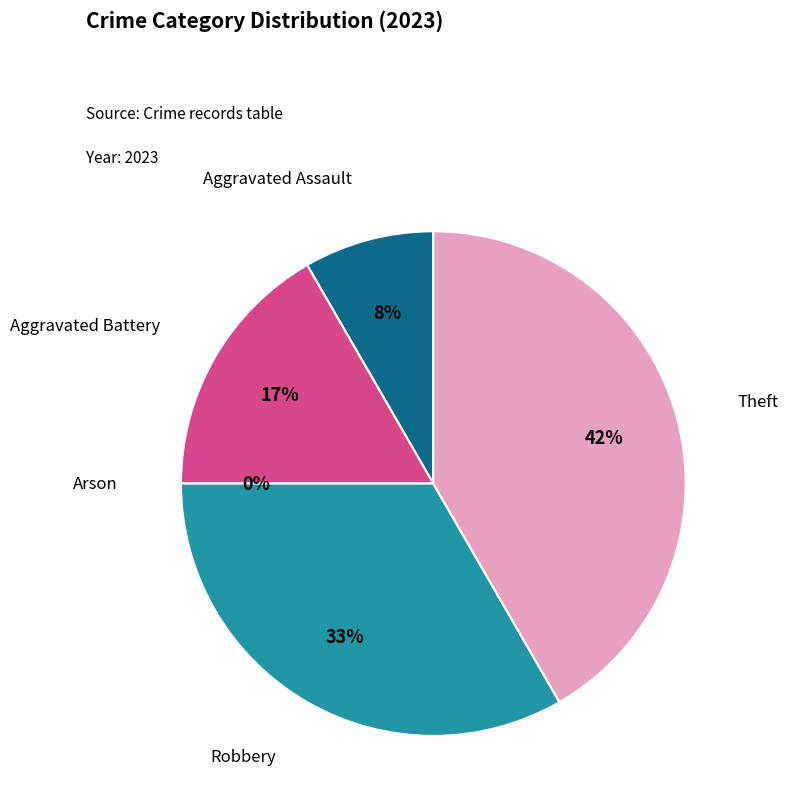

To the nearest percent, what portion does Theft represent?

42%